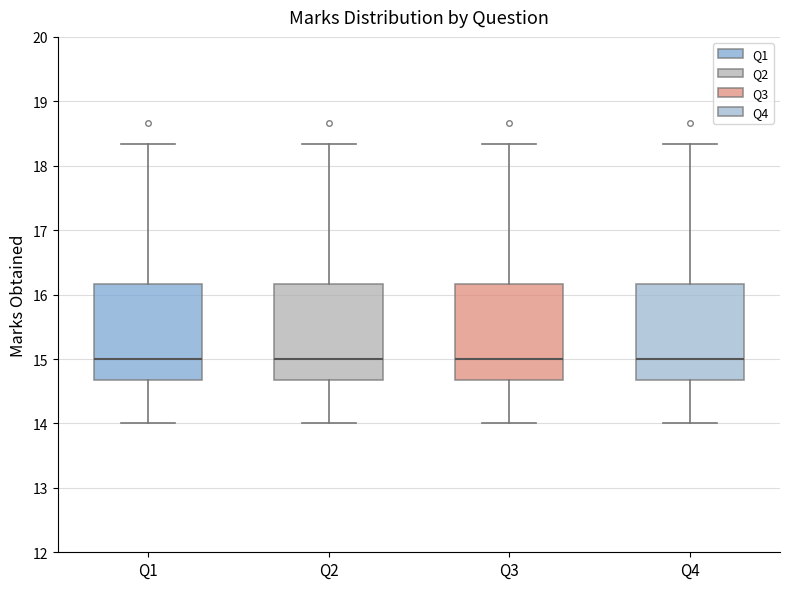

Where does the upper whisker of the box for Q2 end on the y-axis? The values are not printed on the chart, so give them approximately, as read against the axis.

18.3